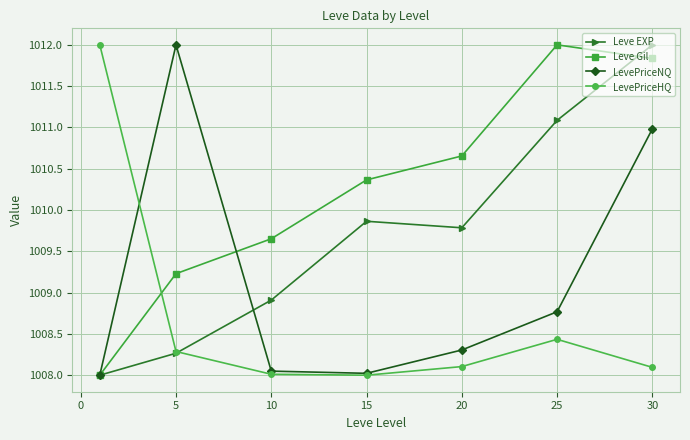

How many values in the LevePriceNQ series exceed 1008?

6